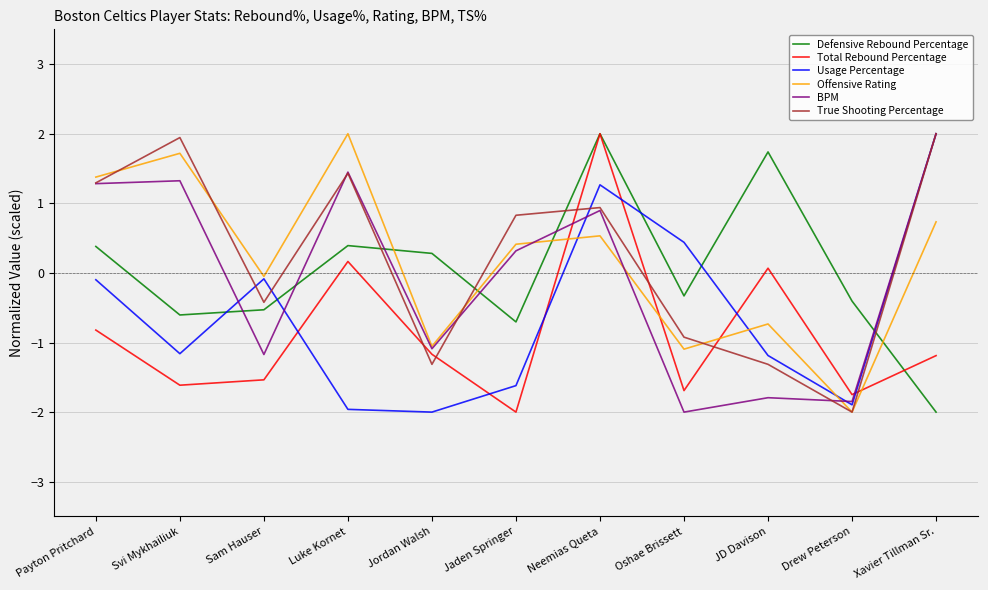

Which series has the largest total across all categories?

True Shooting Percentage